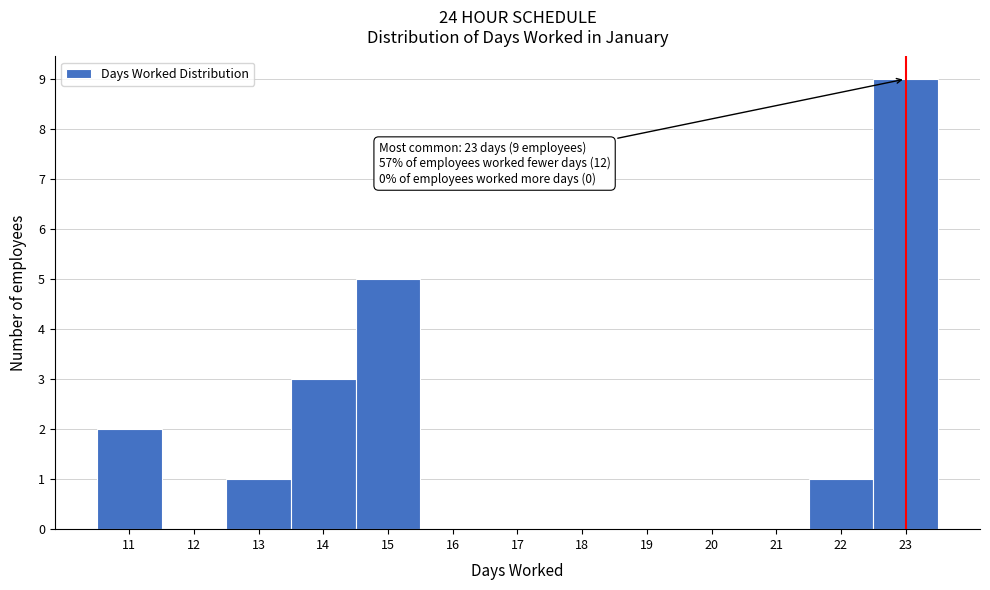

Over which range of the x-axis is the bar tallest?

22.5 to 23.5